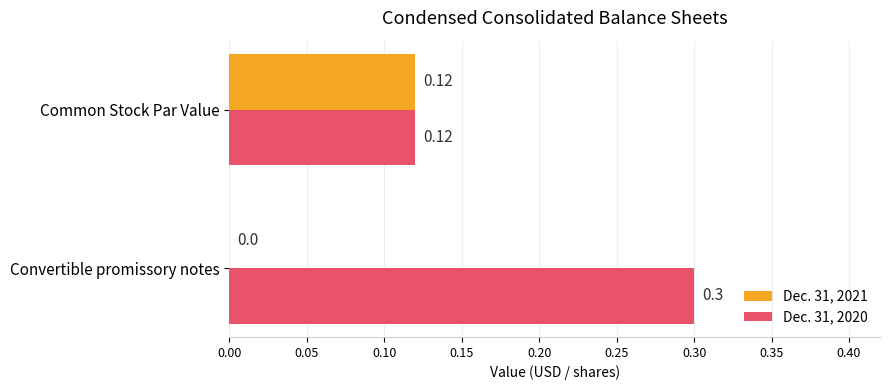

What is the total value across all series at Convertible promissory notes?

0.3